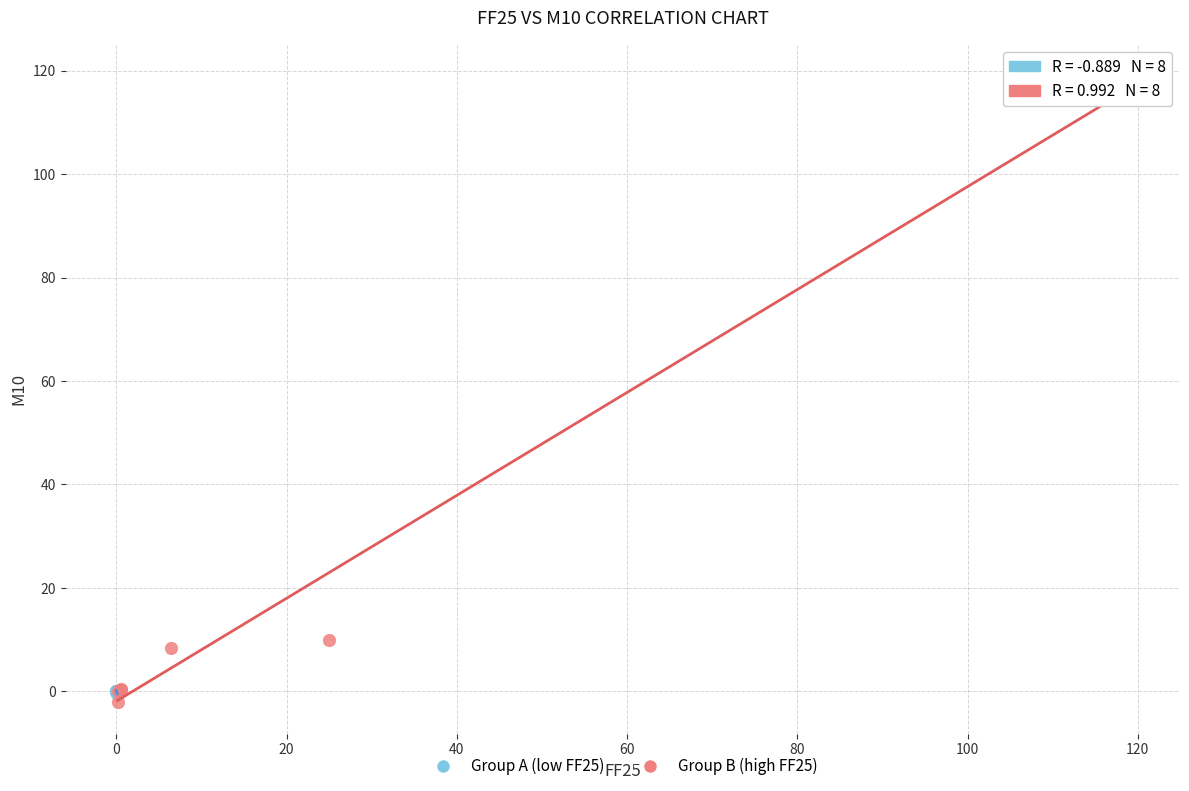

Which series contains the lowest Y value?

Group B (high FF25)